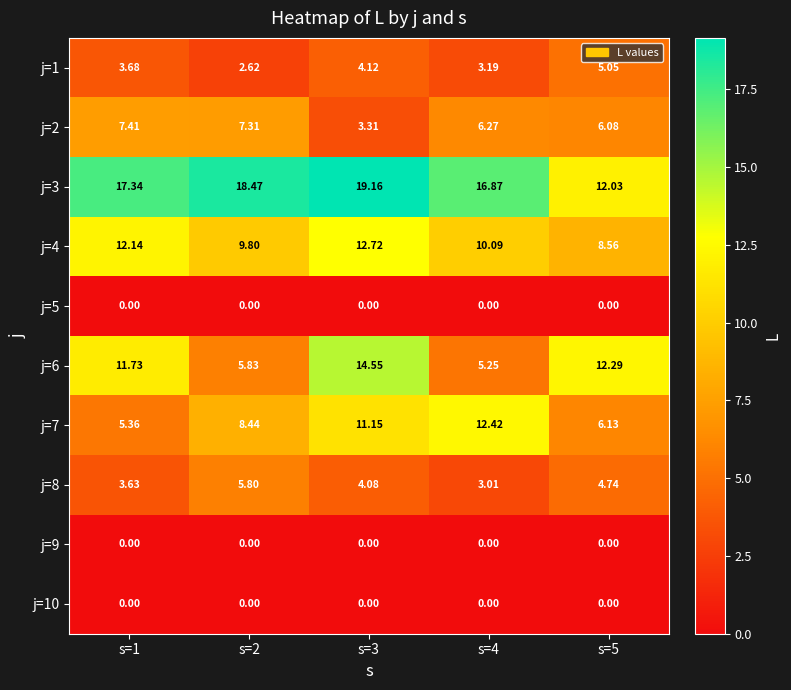

Reading left to right, extract all data points from this chart.

j=1: s=1=3.7	s=2=2.6	s=3=4.1	s=4=3.2	s=5=5.0
j=2: s=1=7.4	s=2=7.3	s=3=3.3	s=4=6.3	s=5=6.1
j=3: s=1=17.3	s=2=18.5	s=3=19.2	s=4=16.9	s=5=12.0
j=4: s=1=12.1	s=2=9.8	s=3=12.7	s=4=10.1	s=5=8.6
j=5: s=1=0.0	s=2=0.0	s=3=0.0	s=4=0.0	s=5=0.0
j=6: s=1=11.7	s=2=5.8	s=3=14.6	s=4=5.2	s=5=12.3
j=7: s=1=5.4	s=2=8.4	s=3=11.2	s=4=12.4	s=5=6.1
j=8: s=1=3.6	s=2=5.8	s=3=4.1	s=4=3.0	s=5=4.7
j=9: s=1=0.0	s=2=0.0	s=3=0.0	s=4=0.0	s=5=0.0
j=10: s=1=0.0	s=2=0.0	s=3=0.0	s=4=0.0	s=5=0.0